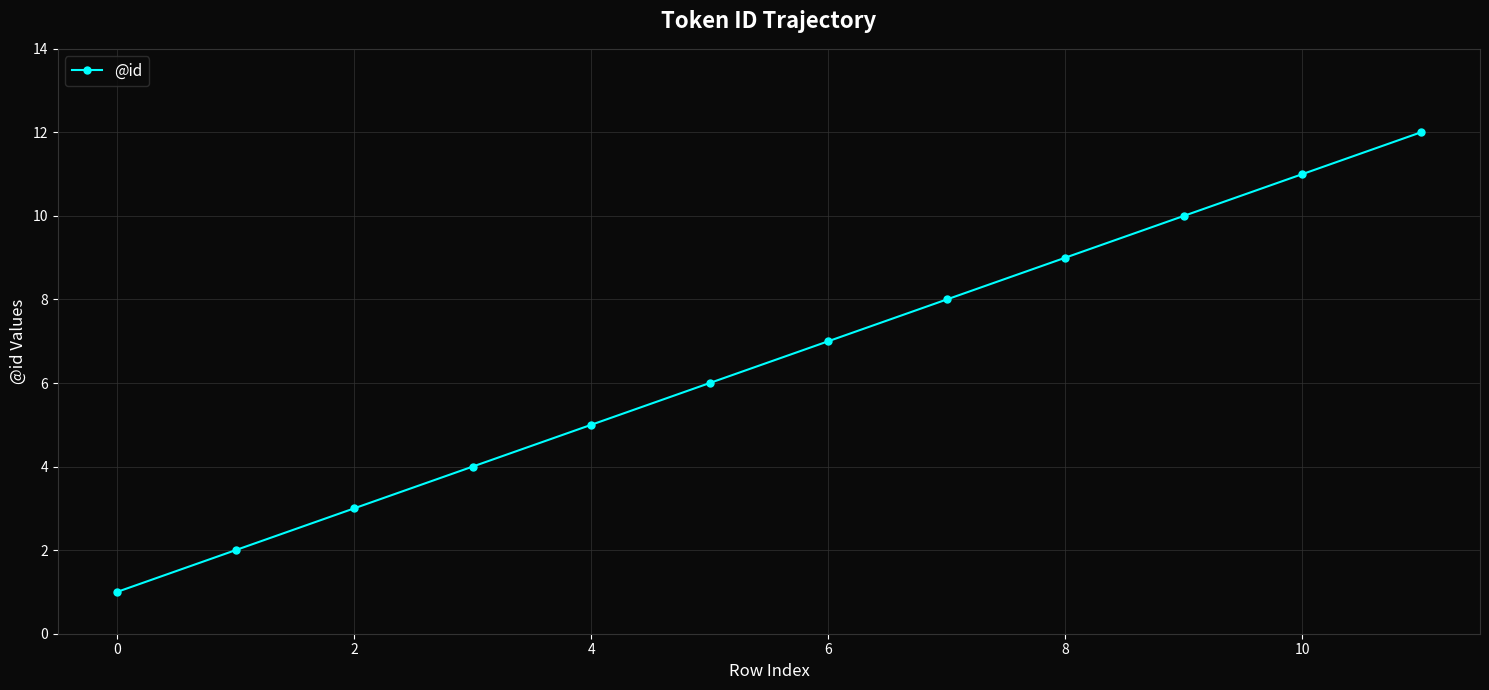

What is the difference between the maximum and second lowest values?

10